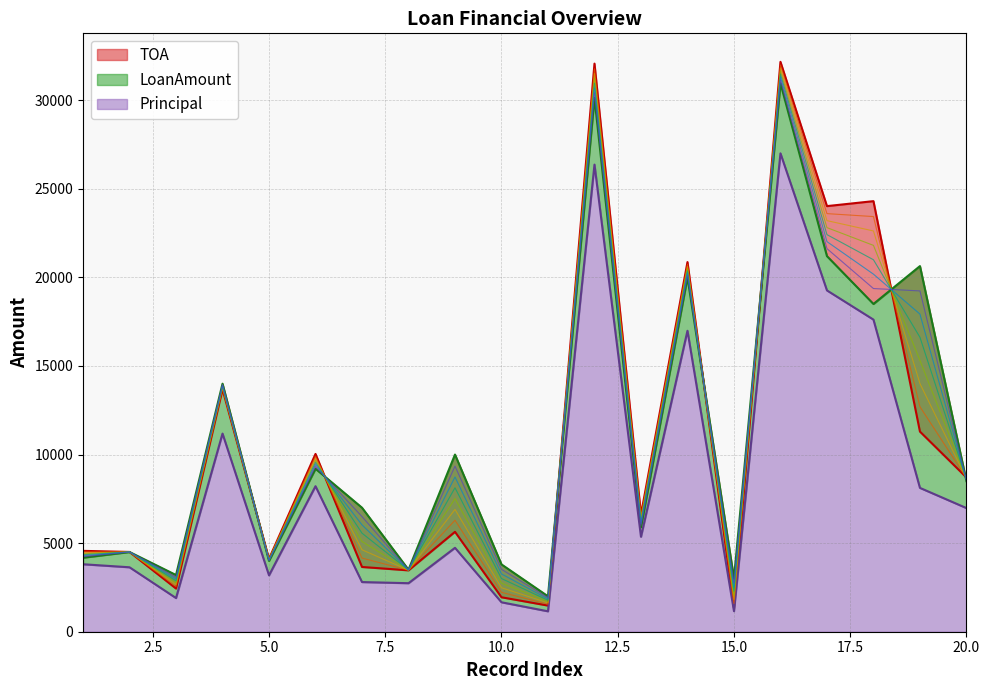

Read the Principal value at 17.

19264.5